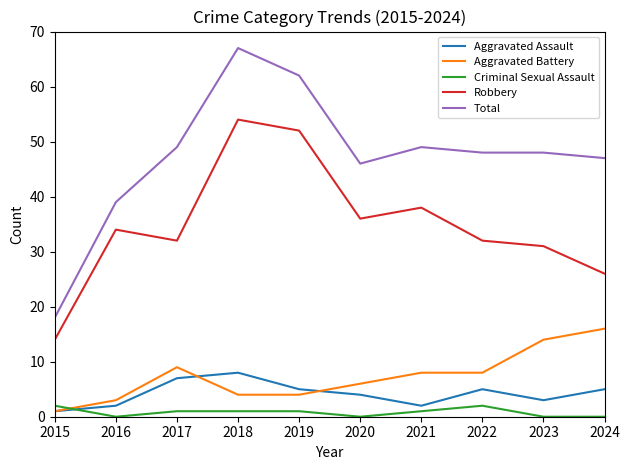

What is the approximate value of Robbery at 2017, to the nearest 5?

30